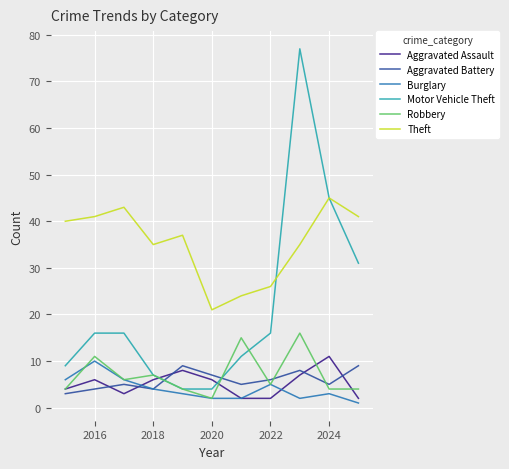

What is the greatest value displayed?

77